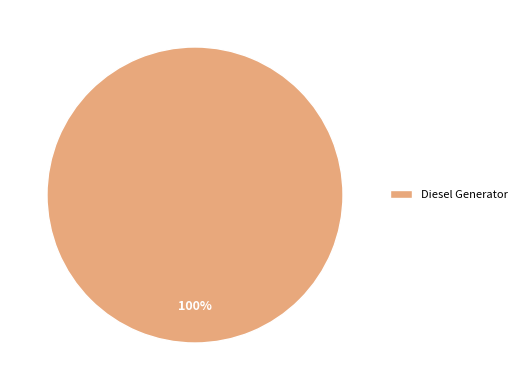

Is it true that Diesel Generator is 92% of the pie?

False